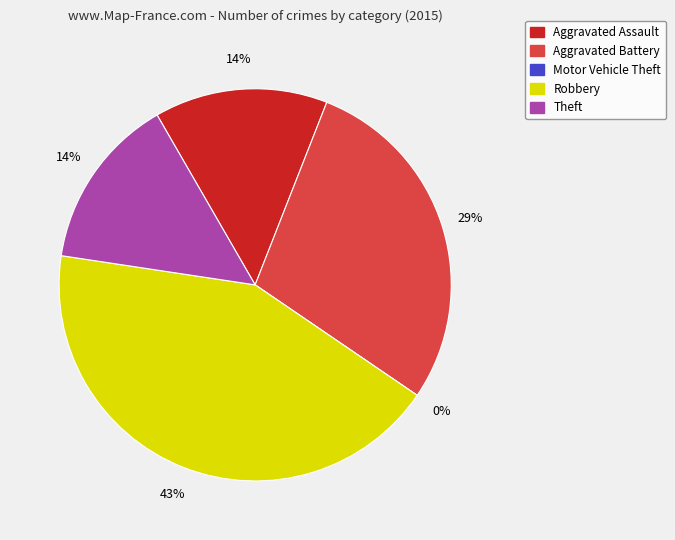

How many slices are in this pie chart?

5